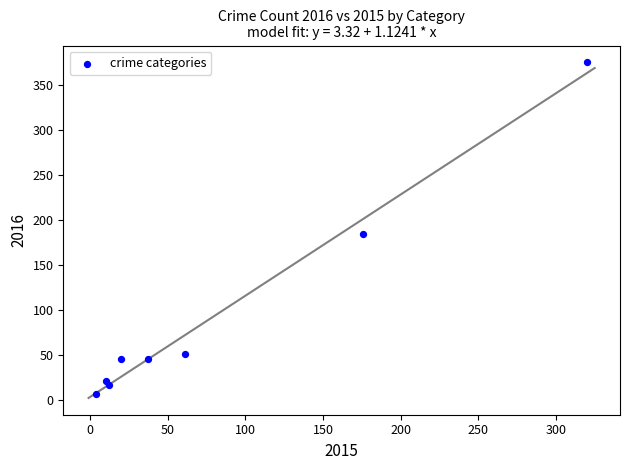

What Y value in the scatter plot is closest to 191?

184